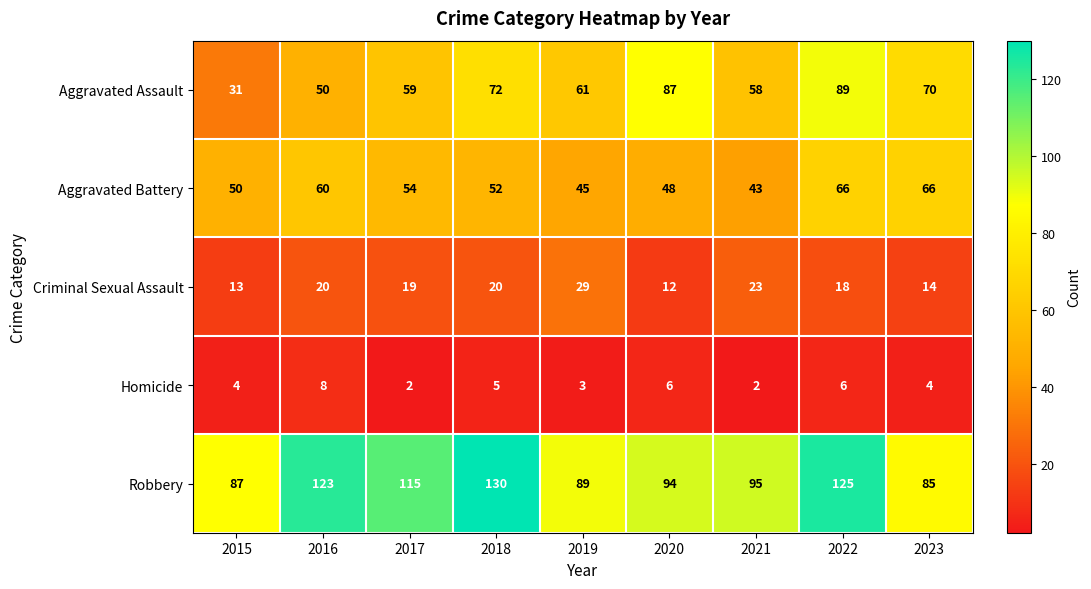

Rank the series by their maximum value, from lowest to highest.

Homicide, Criminal Sexual Assault, Aggravated Battery, Aggravated Assault, Robbery